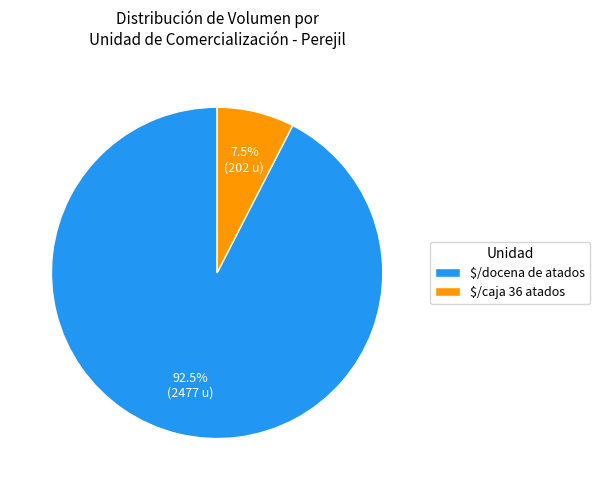

Is there any slice that represents more than half of the pie?

Yes